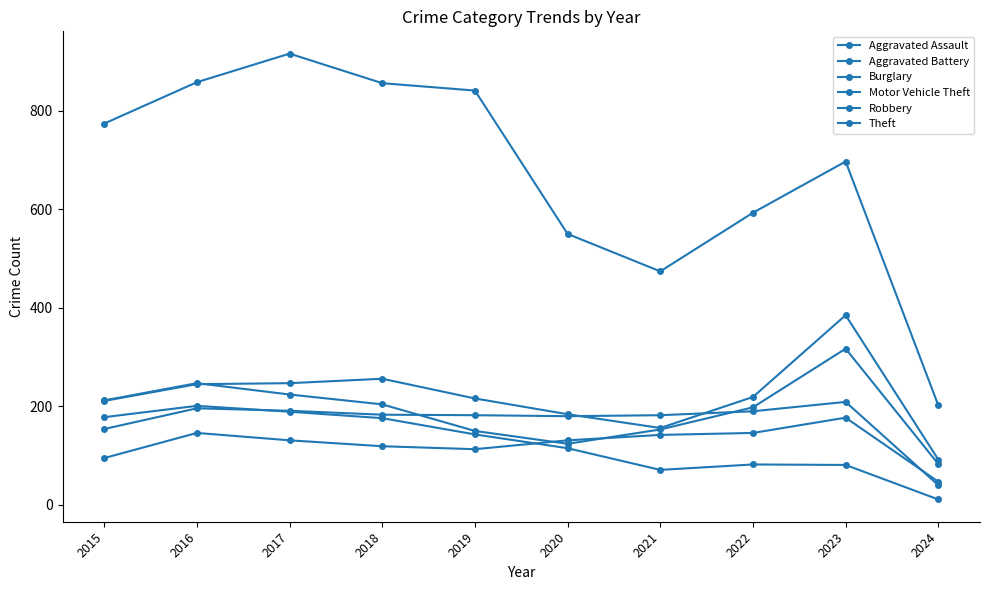

Does the chart have visible grid lines?

No